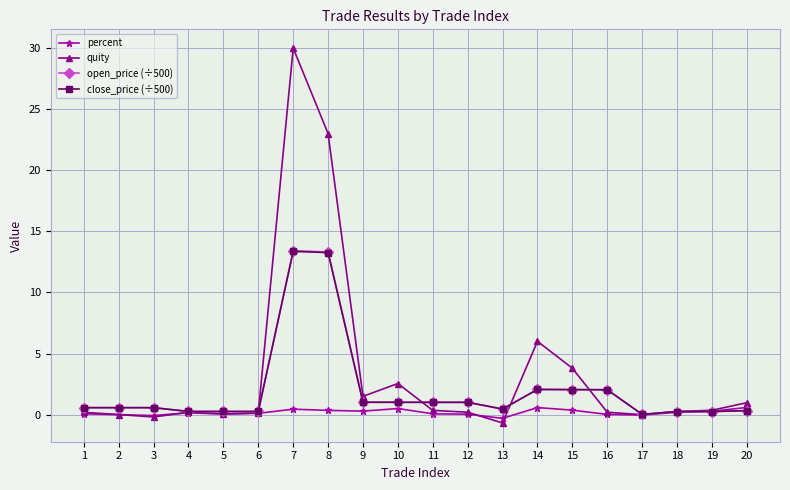

The value of open_price (÷500) at 14 is 0.8. True or false?

False